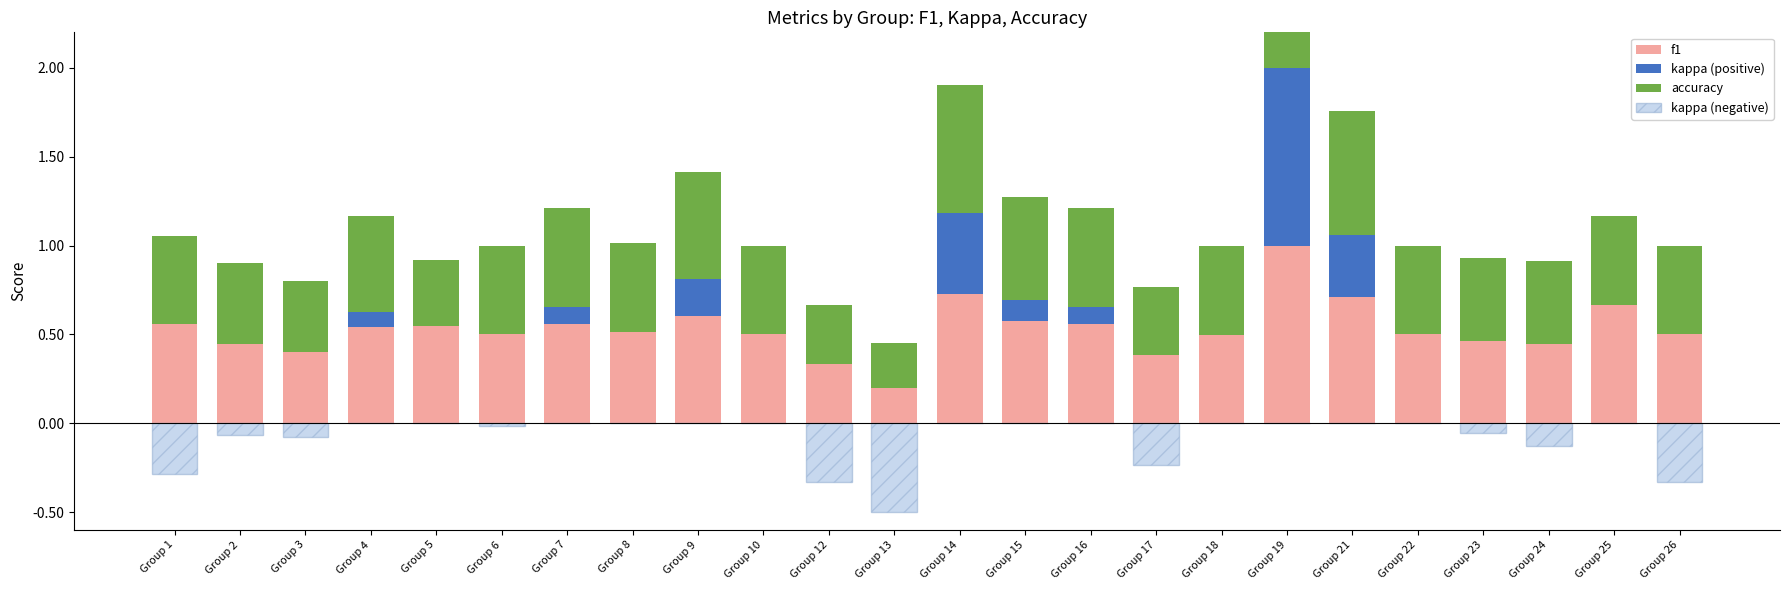

What is the maximum value for kappa (positive)?

1.0